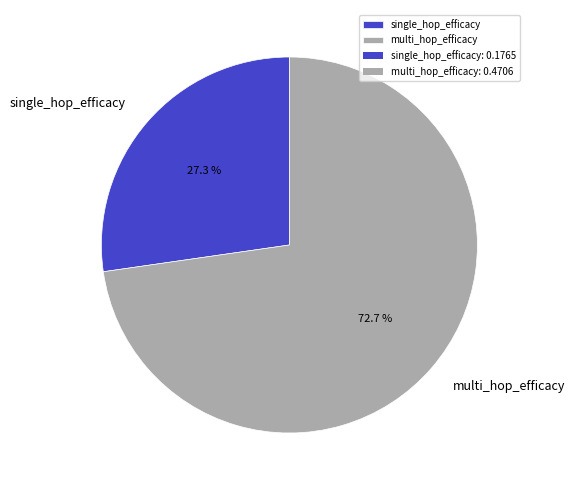

Does multi_hop_efficacy represent more than half of the total?

Yes